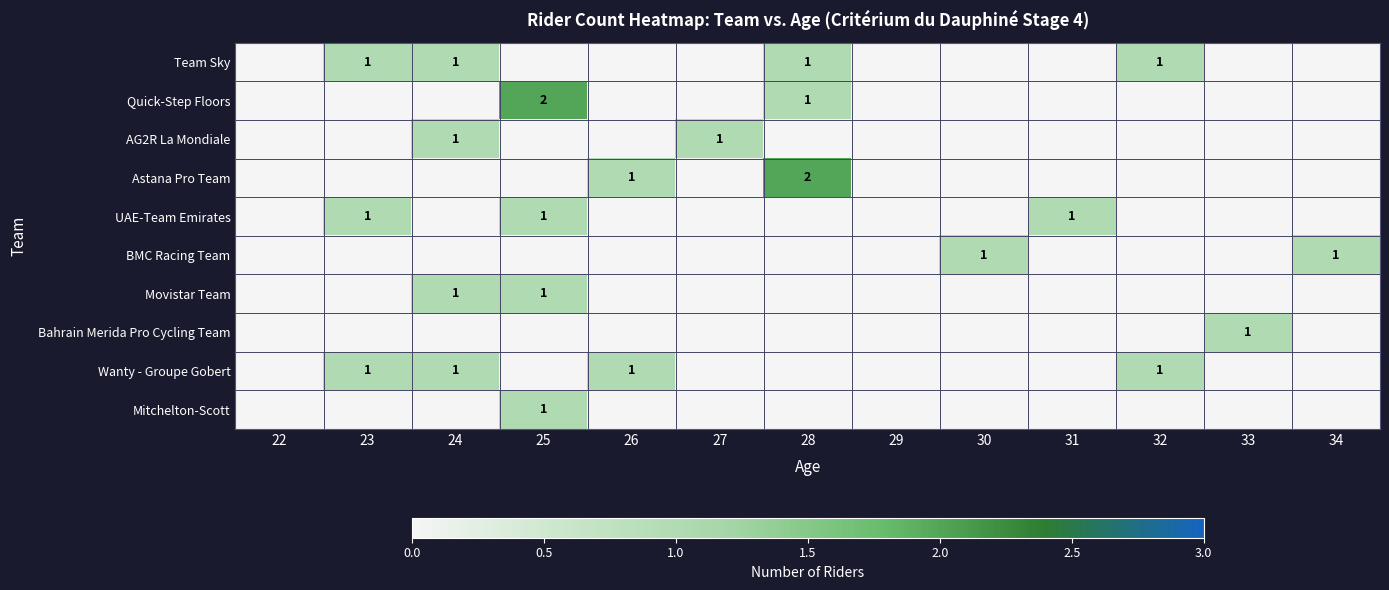

The value of Wanty - Groupe Gobert at 26 is 1. True or false?

True